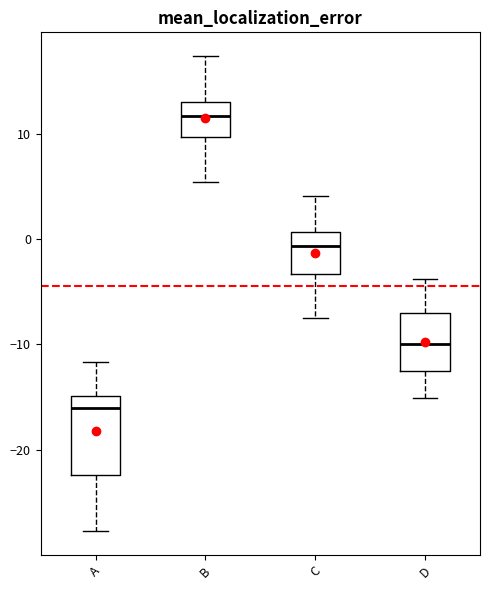

Where is the lower edge of the box for C on the y-axis? The values are not printed on the chart, so give them approximately, as read against the axis.

-3